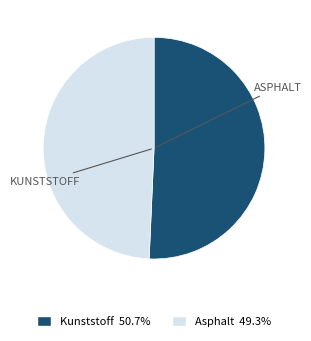

Is there a majority slice in this chart?

Yes